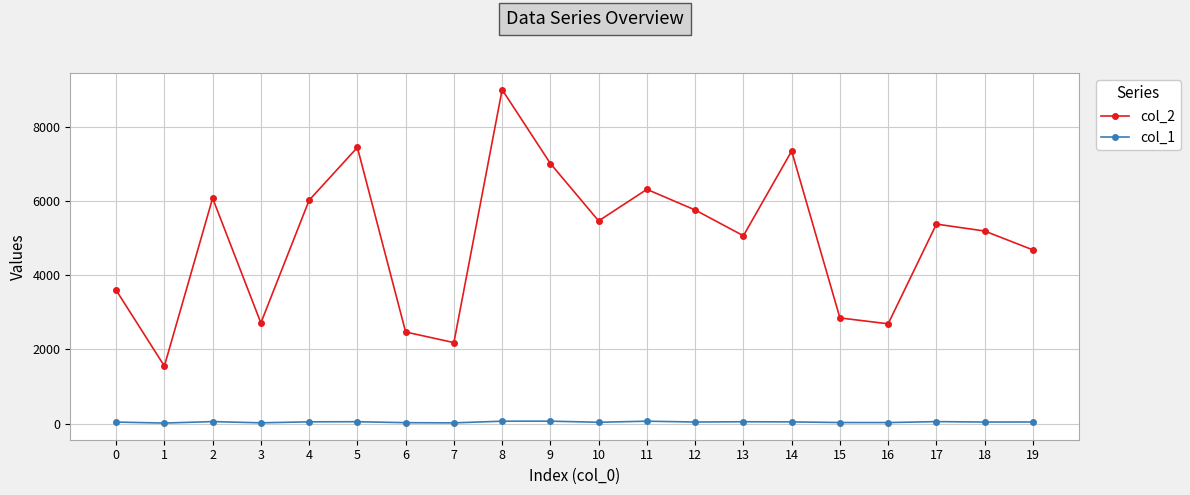

What is the total value across all series at 13?

5114